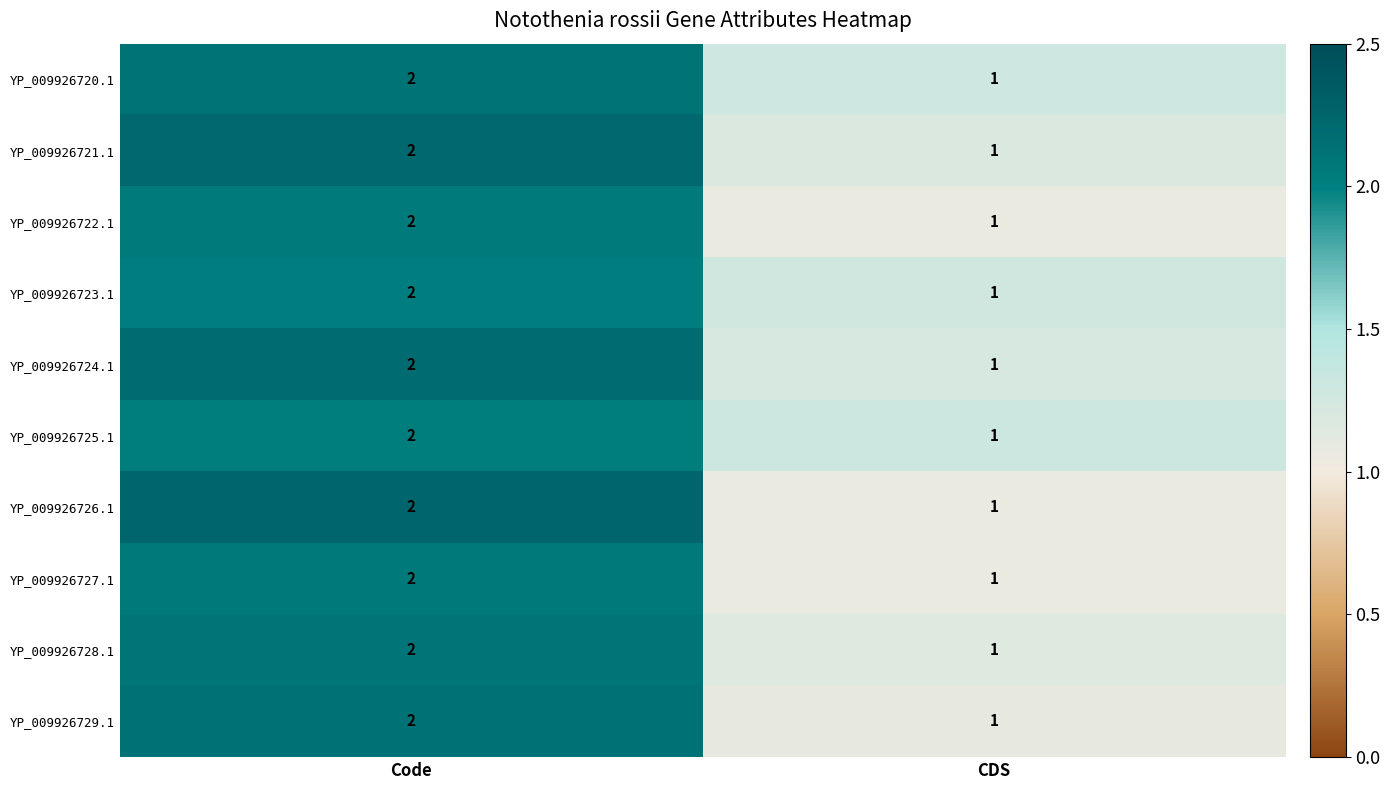

Count the number of data series in this chart.

10